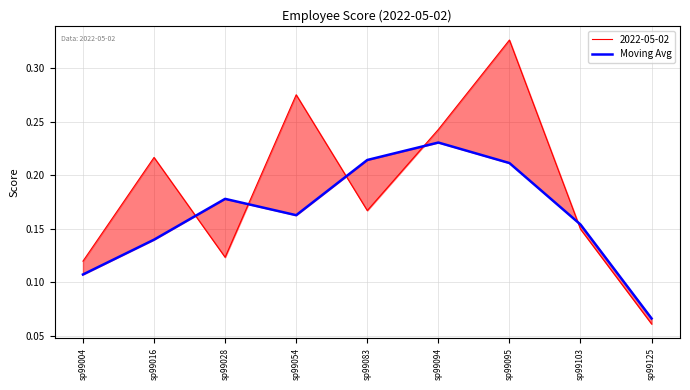

True or false: there are more than 2 points higher than both neighbors.

False